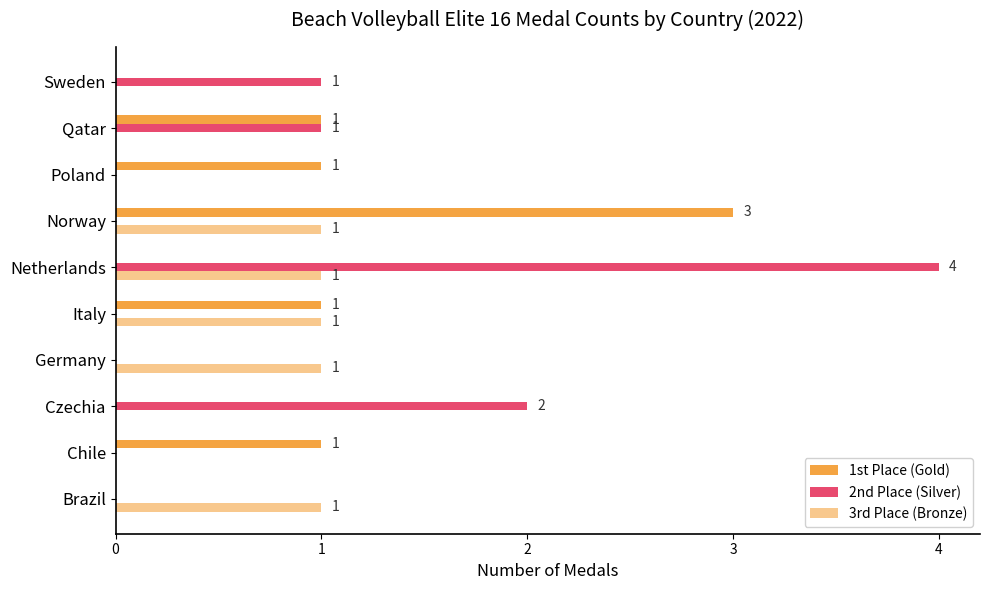

What is the value of the 1st Place (Gold) bar at the 7th from the left?

3